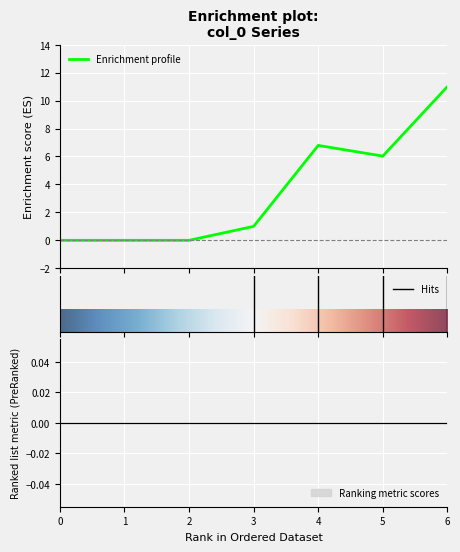

What is the maximum value for 1?

11.0